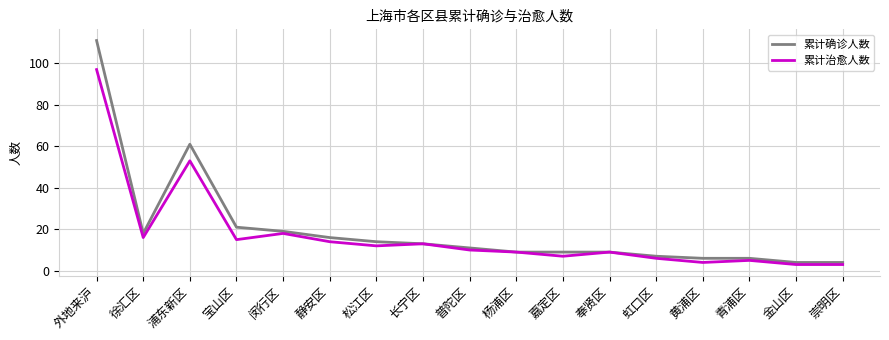

List the series in order of their peak value, highest first.

累计确诊人数, 累计治愈人数